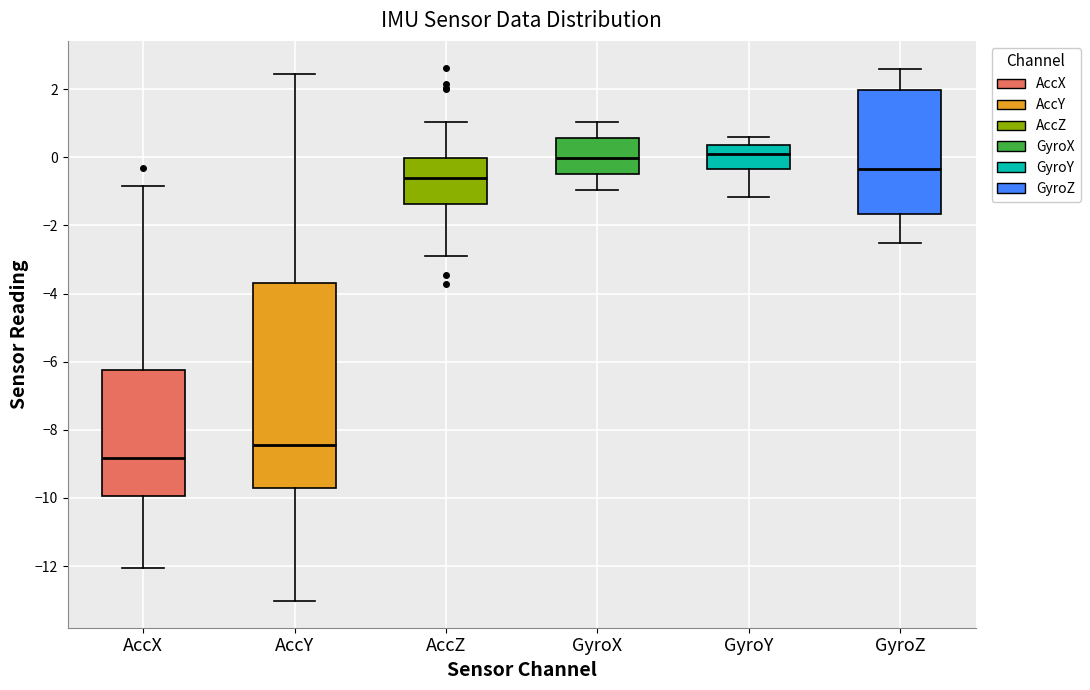

Where does the lower whisker of the box for GyroX end on the y-axis? The values are not printed on the chart, so give them approximately, as read against the axis.

-1.0